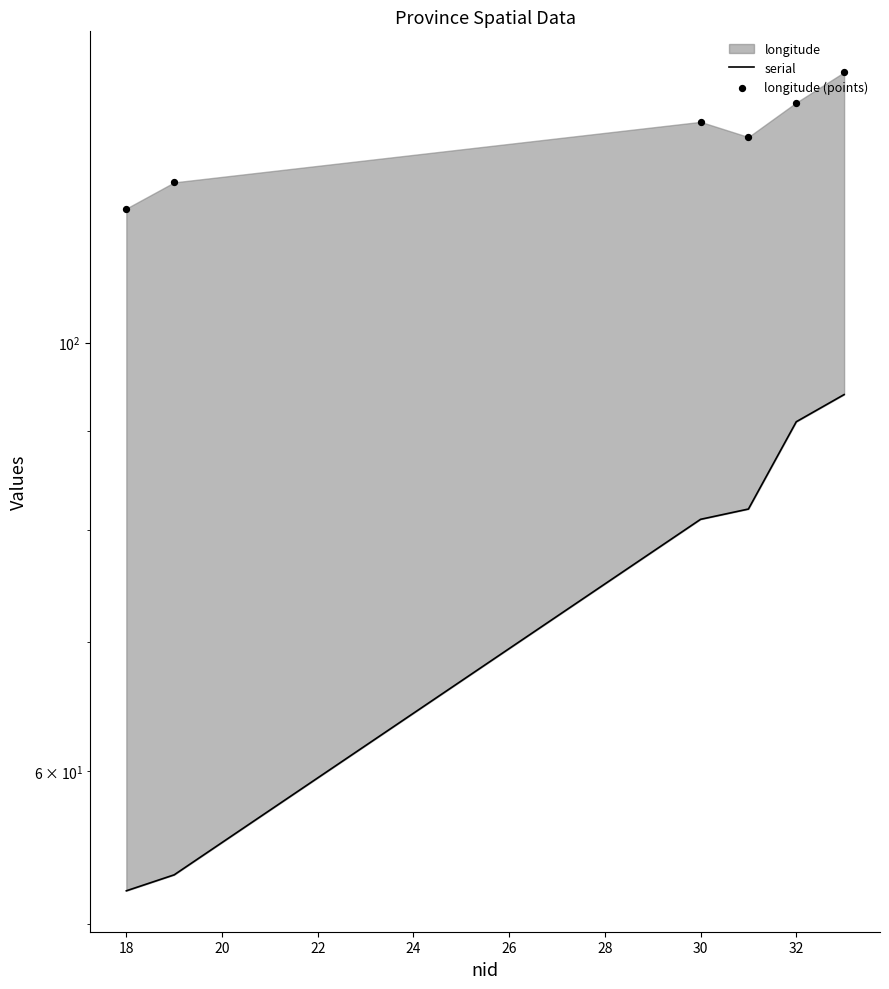

Which series has the largest total across all categories?

longitude (points)